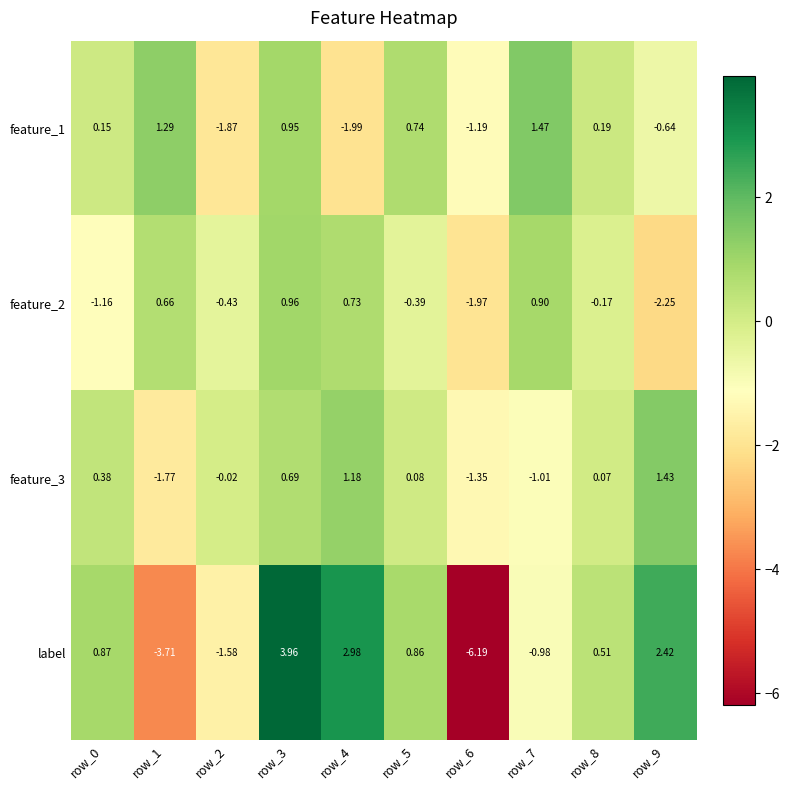

At which category does the chart reach its peak across all series?

row_3